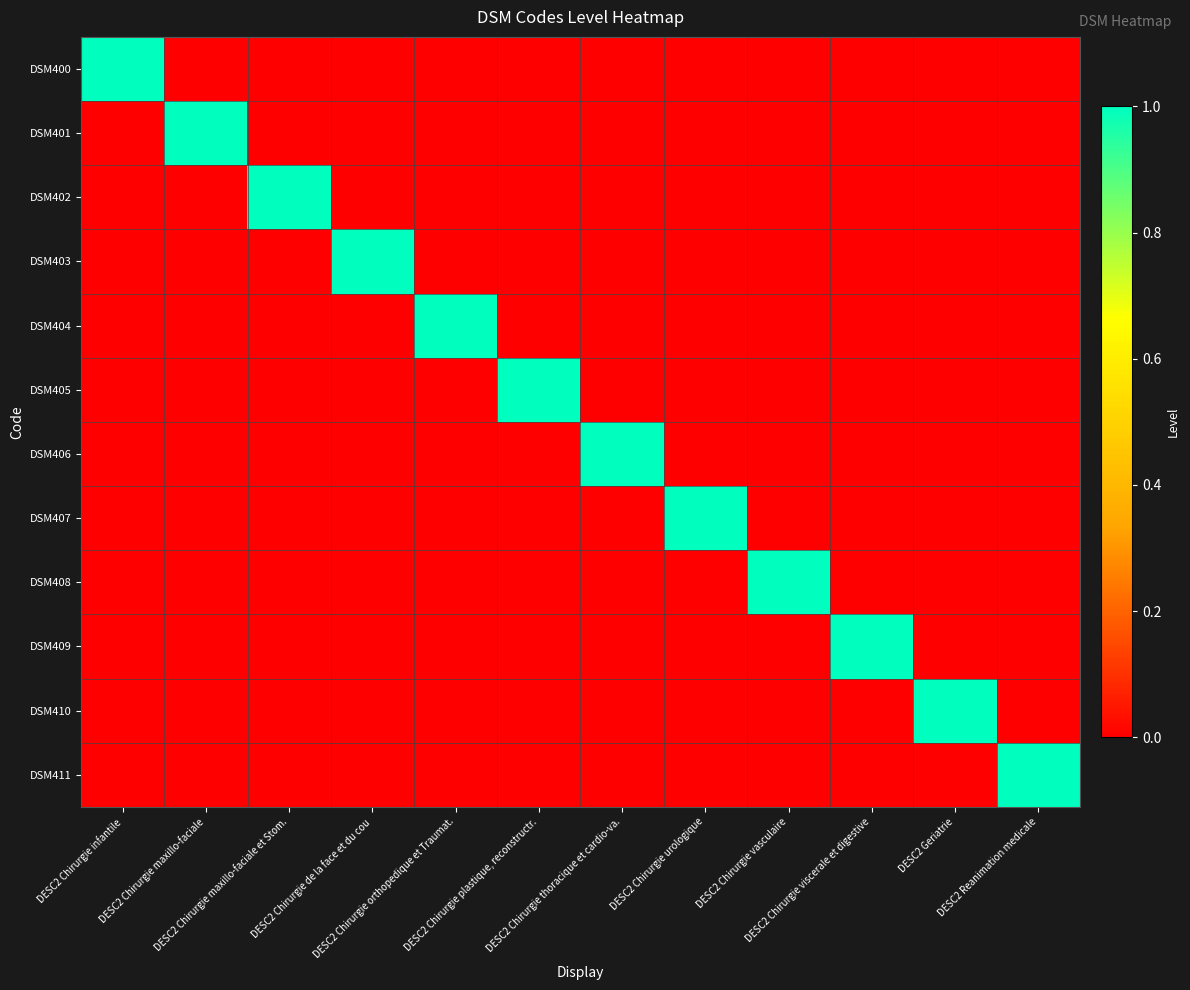

How many distinct data groups are displayed?

12